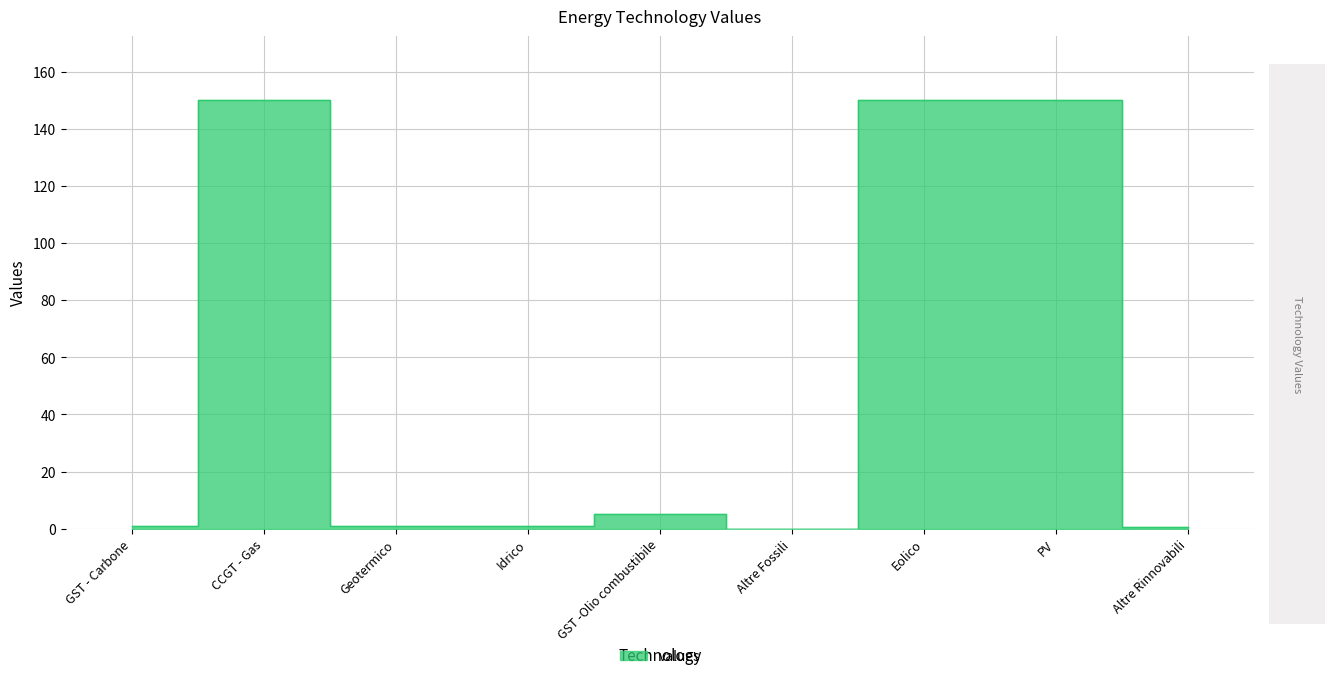

What is the average value?

50.9